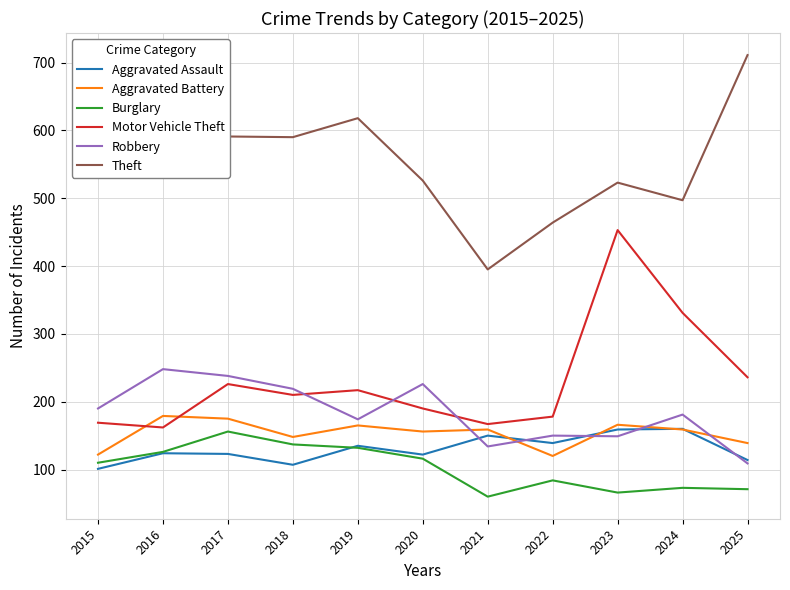

What is the total value across all series at 2025?

1380